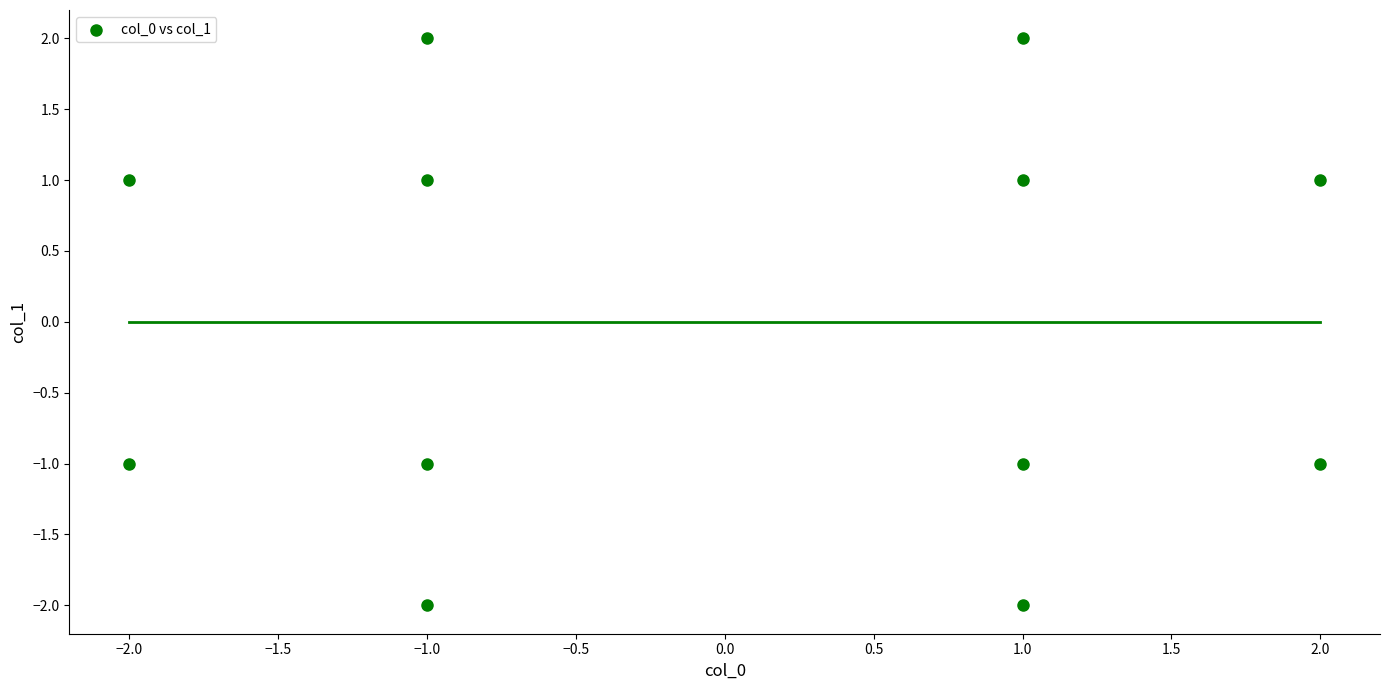

What is the range of X values (max minus min)?

4